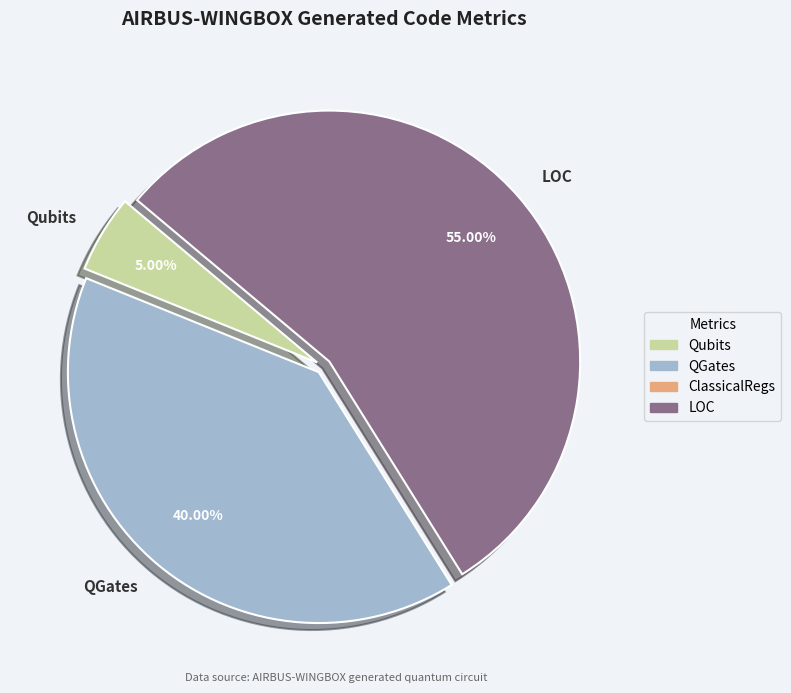

Approximately how many times larger is the value at LOC compared to QGates?

1.4